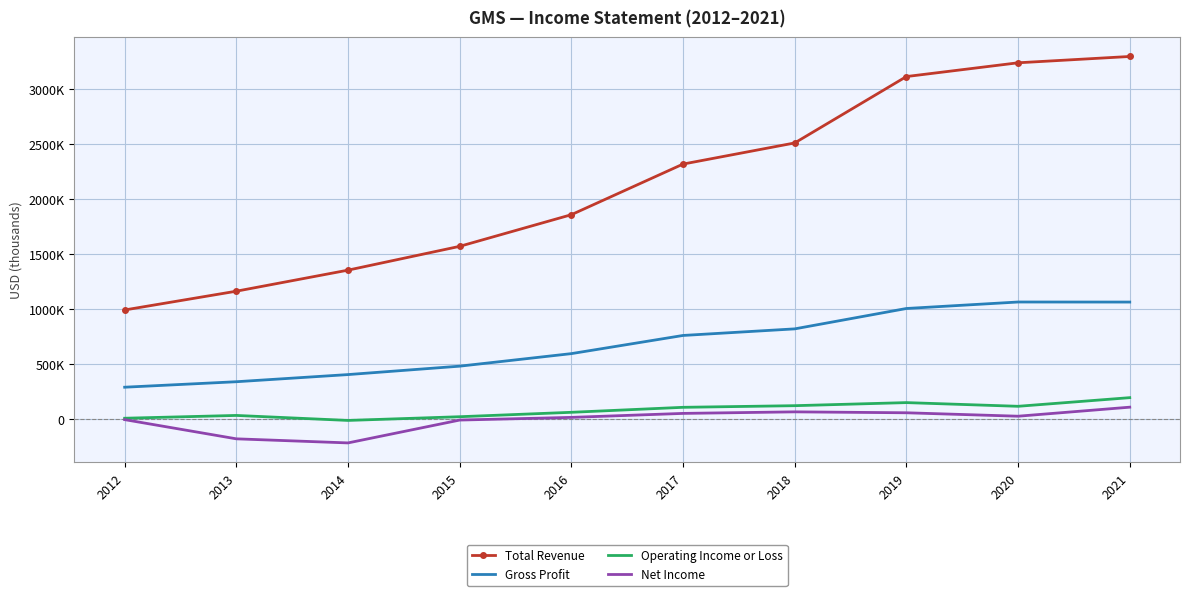

What are all the series names shown in the legend?

Total Revenue, Gross Profit, Operating Income or Loss, Net Income